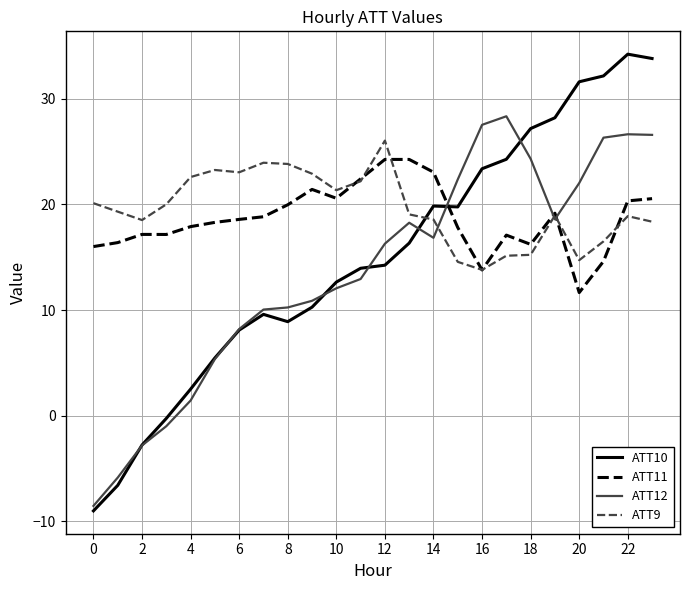

Which series has the largest range (max minus min)?

ATT10